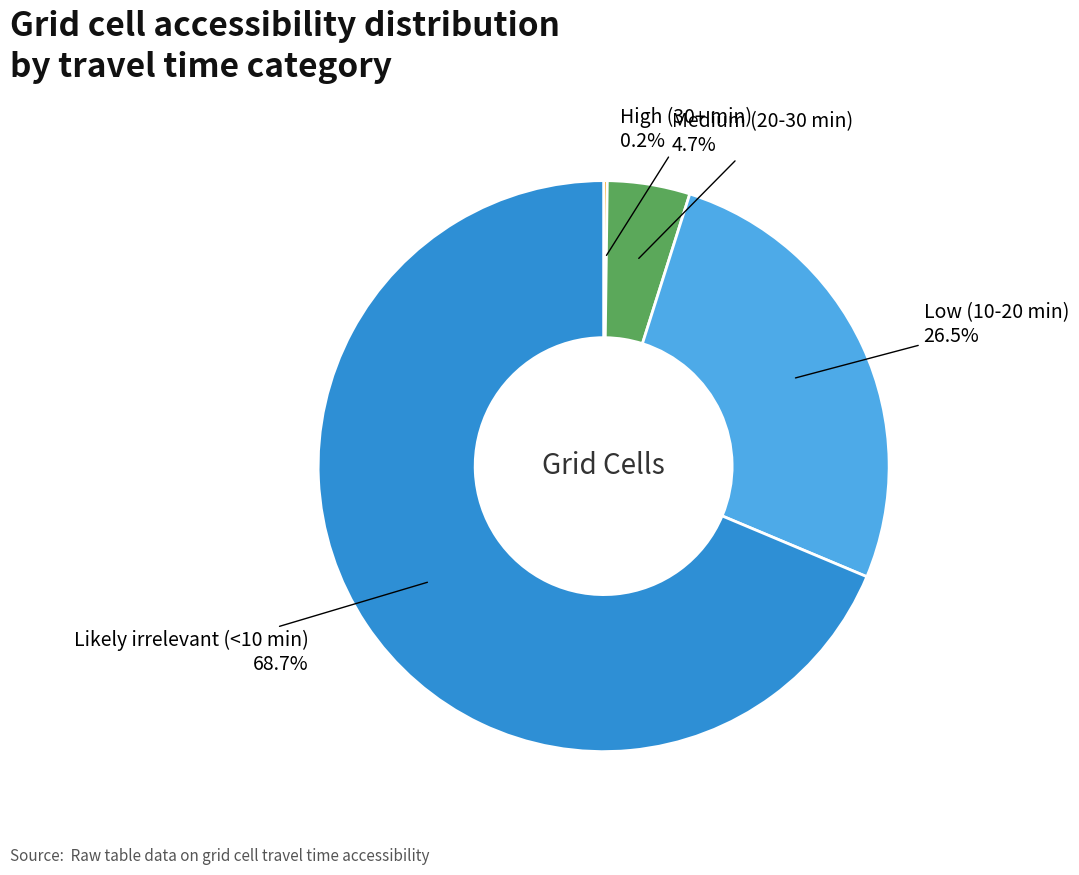

Count the number of slices in the pie.

4